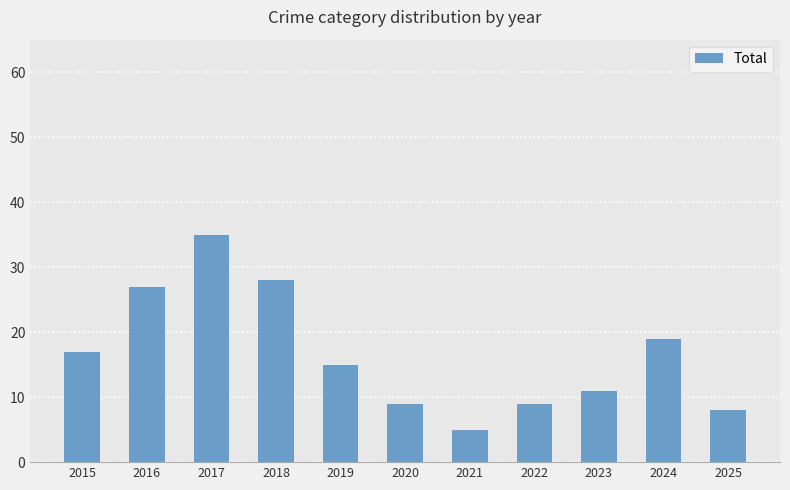

True or false: the data shows 7 at 2015.

False